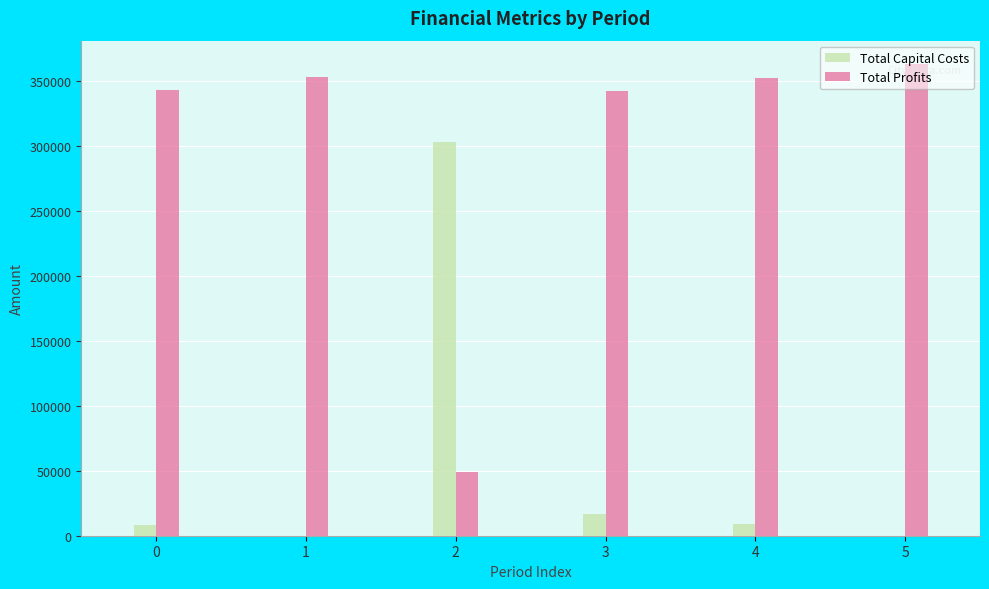

What is the maximum value for Total Capital Costs?

303200.0